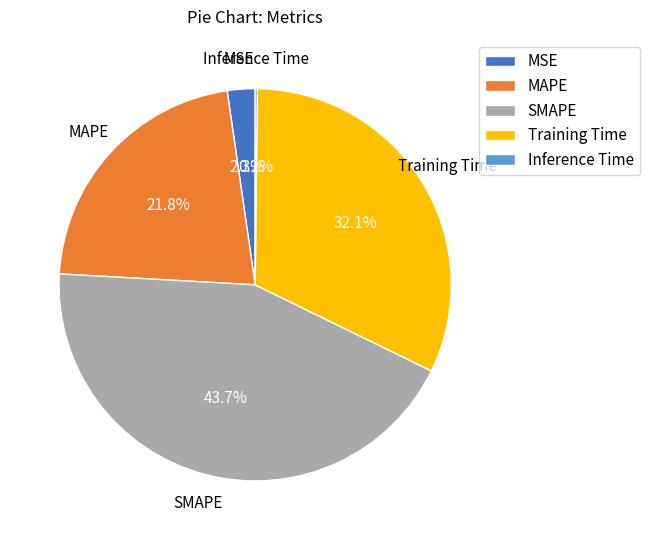

To the nearest percent, what is the difference between the MSE and SMAPE slice percentages?

41%